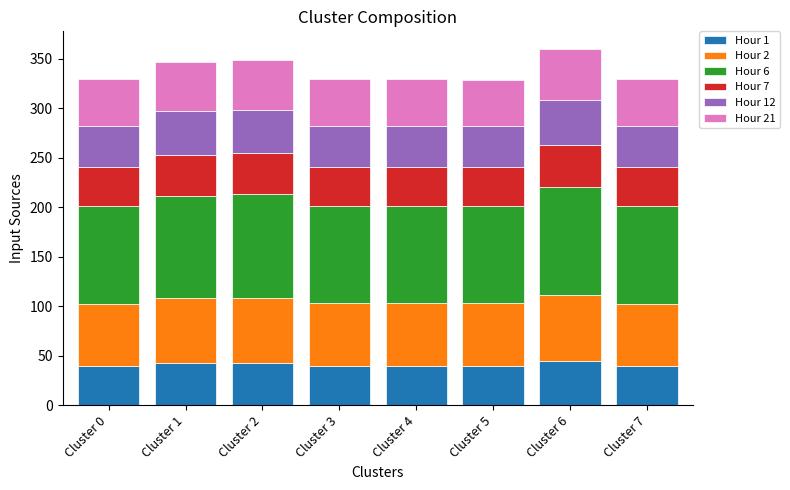

What is the total value across all series at Cluster 3?

330.0